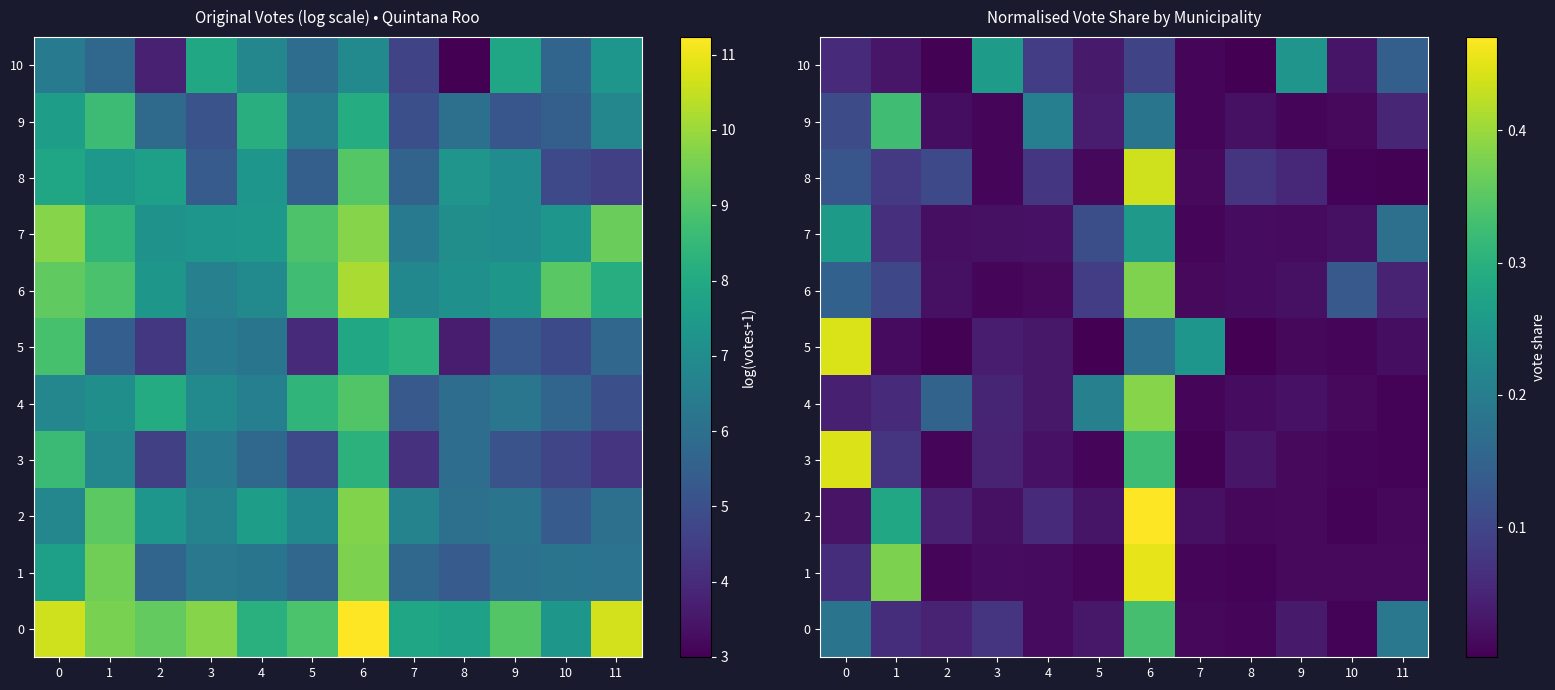

The 1 series shows 0.0 at 3. True or false?

False